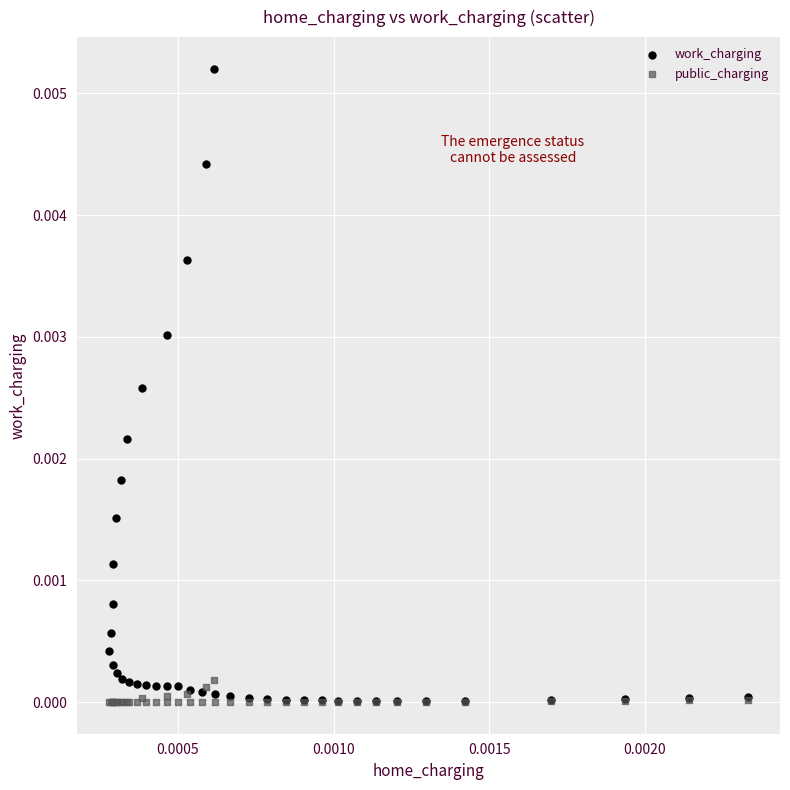

Which series contains the highest Y value?

work_charging